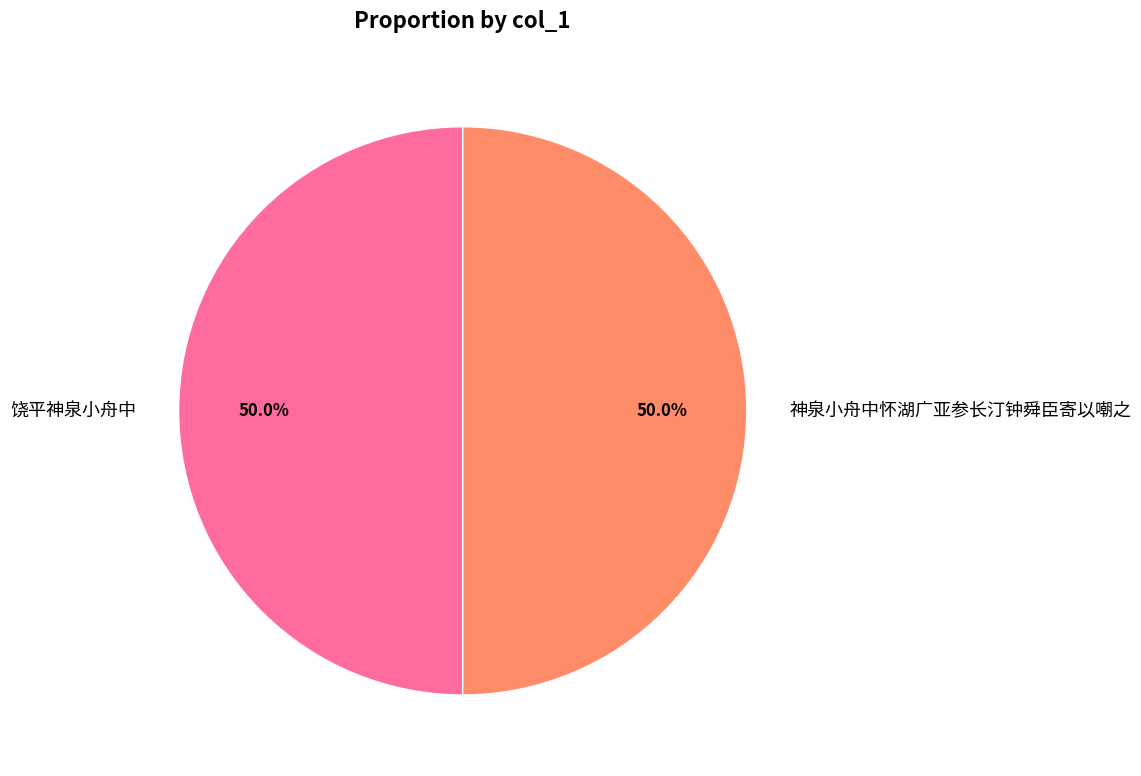

What is the total percentage of 饶平神泉小舟中 and 神泉小舟中怀湖广亚参长汀钟舜臣寄以嘲之?

100.0%